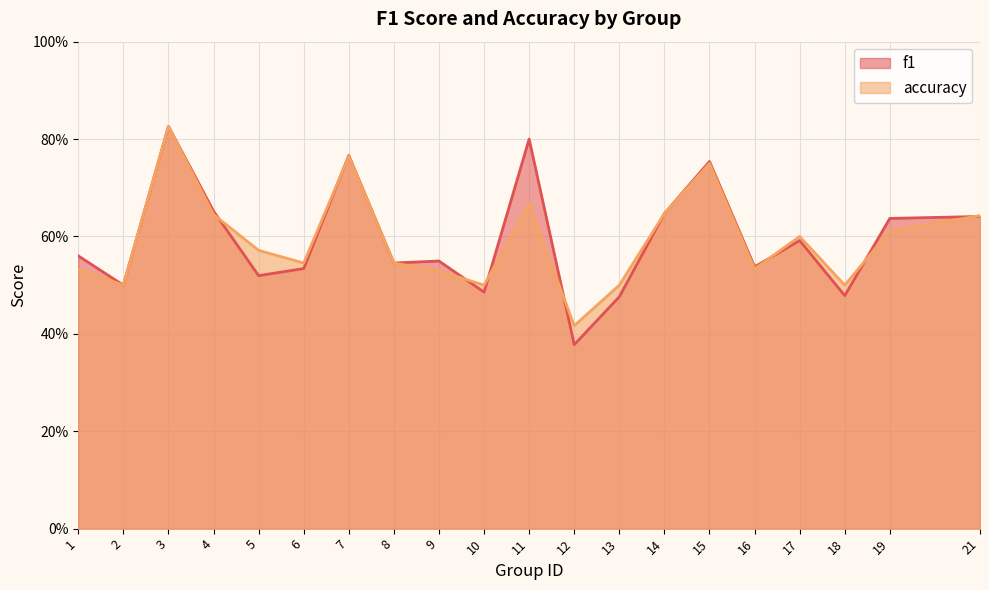

After their last crossing, which series has the higher values: f1 or accuracy?

accuracy